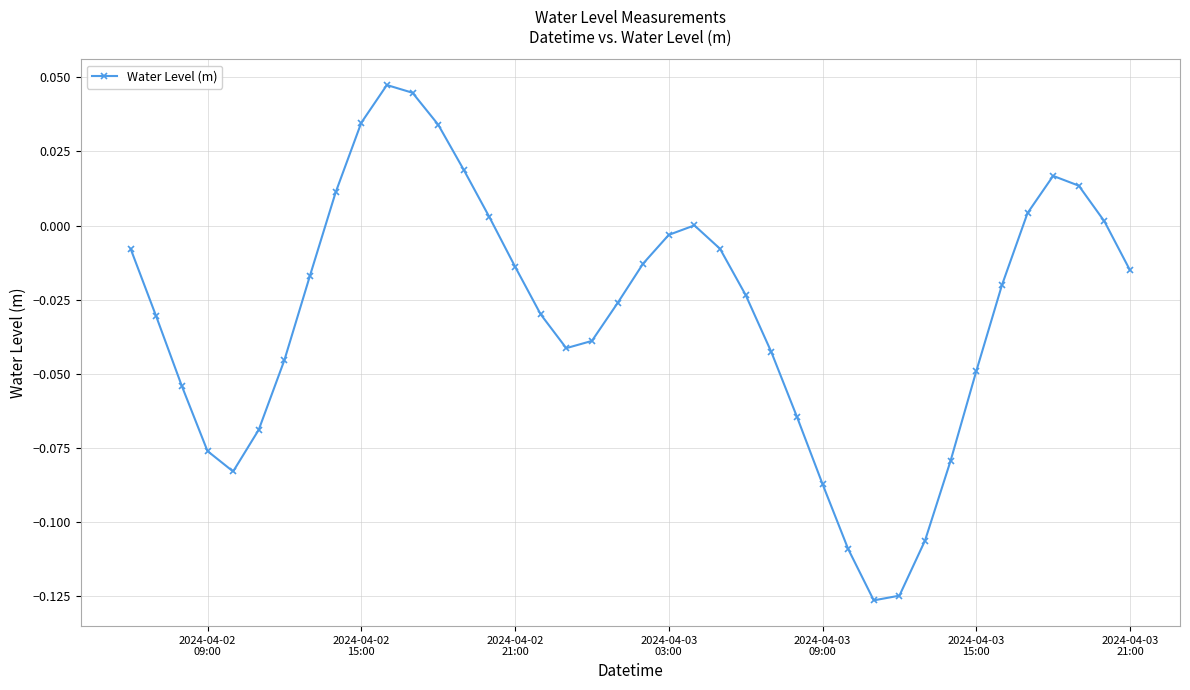

True or false: the data has more than 0 interior local peaks.

True